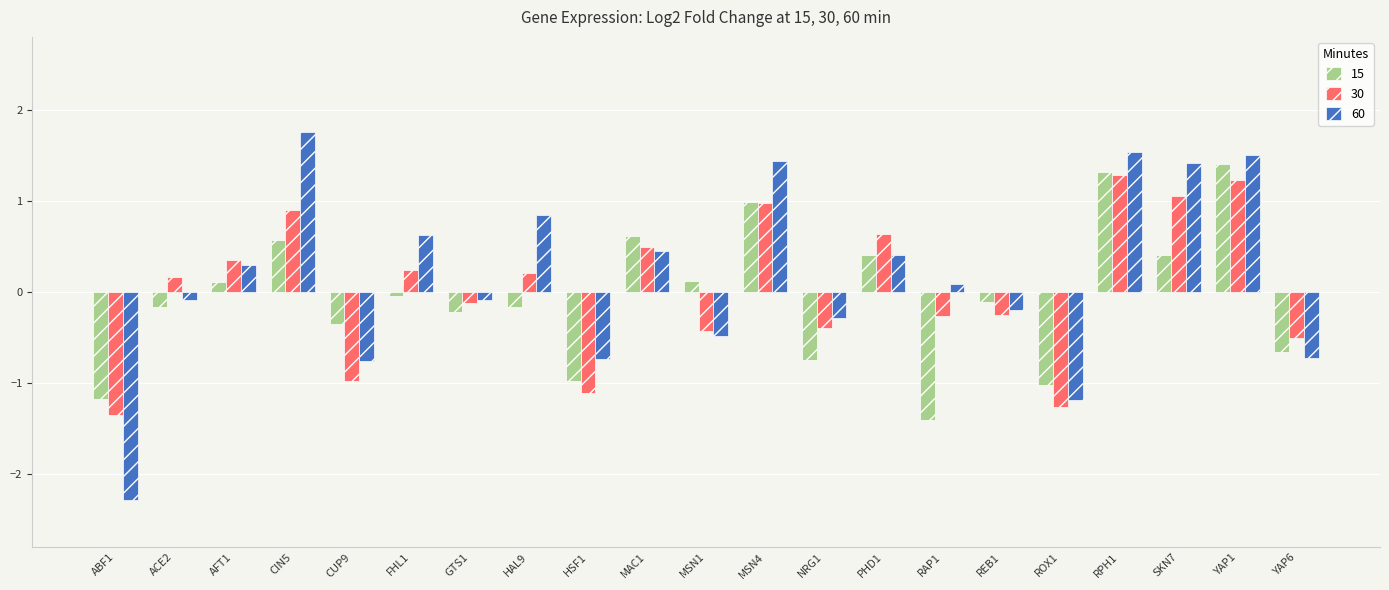

How many values in 30 are above zero?

11